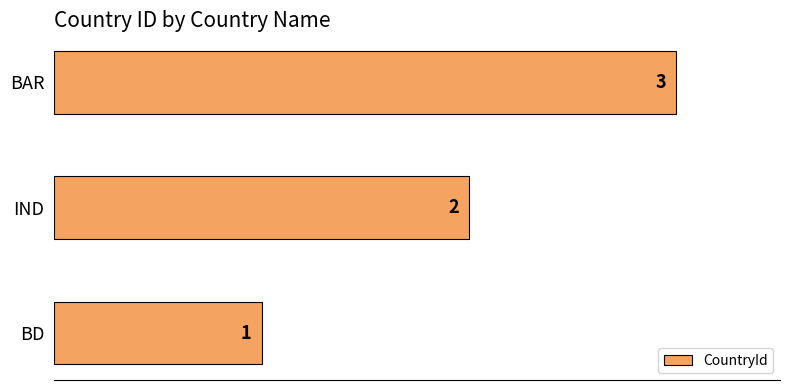

What is the ratio of the value at IND to the value at BD?

2.0